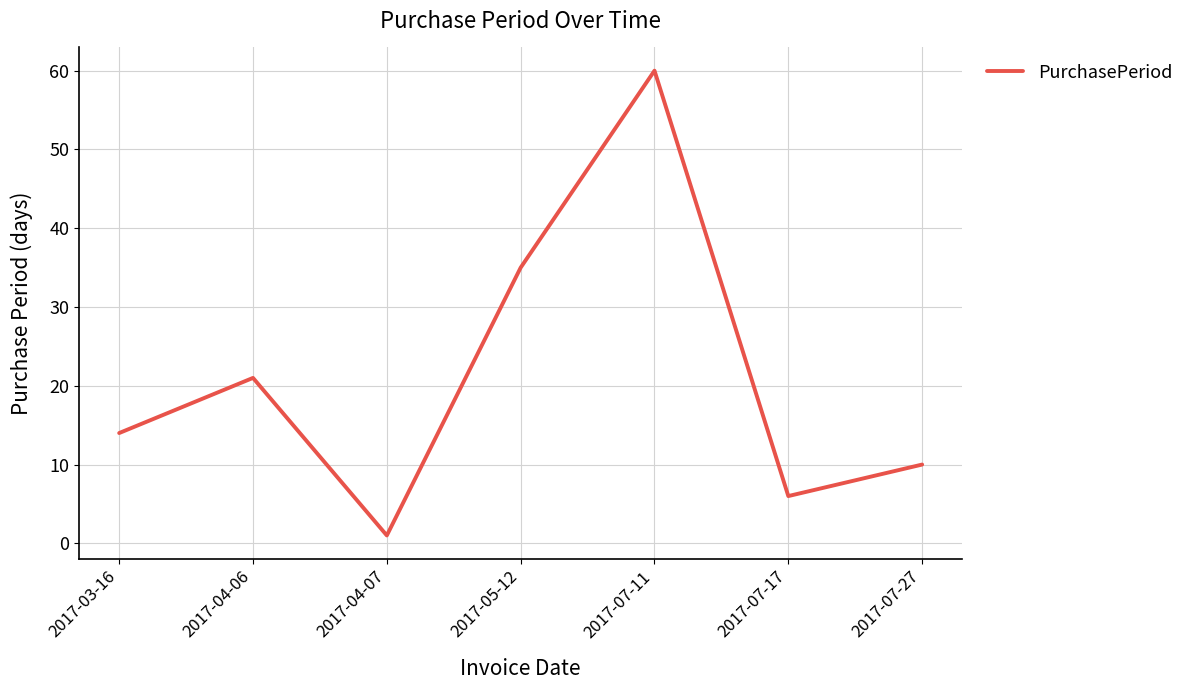

List the labels in order of value, largest first.

2017-07-11, 2017-05-12, 2017-04-06, 2017-03-16, 2017-07-27, 2017-07-17, 2017-04-07